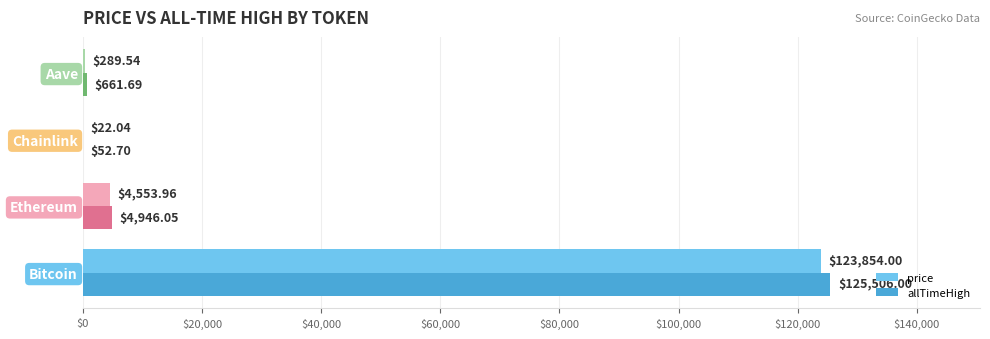

Which series changed the most between Bitcoin and Aave?

allTimeHigh